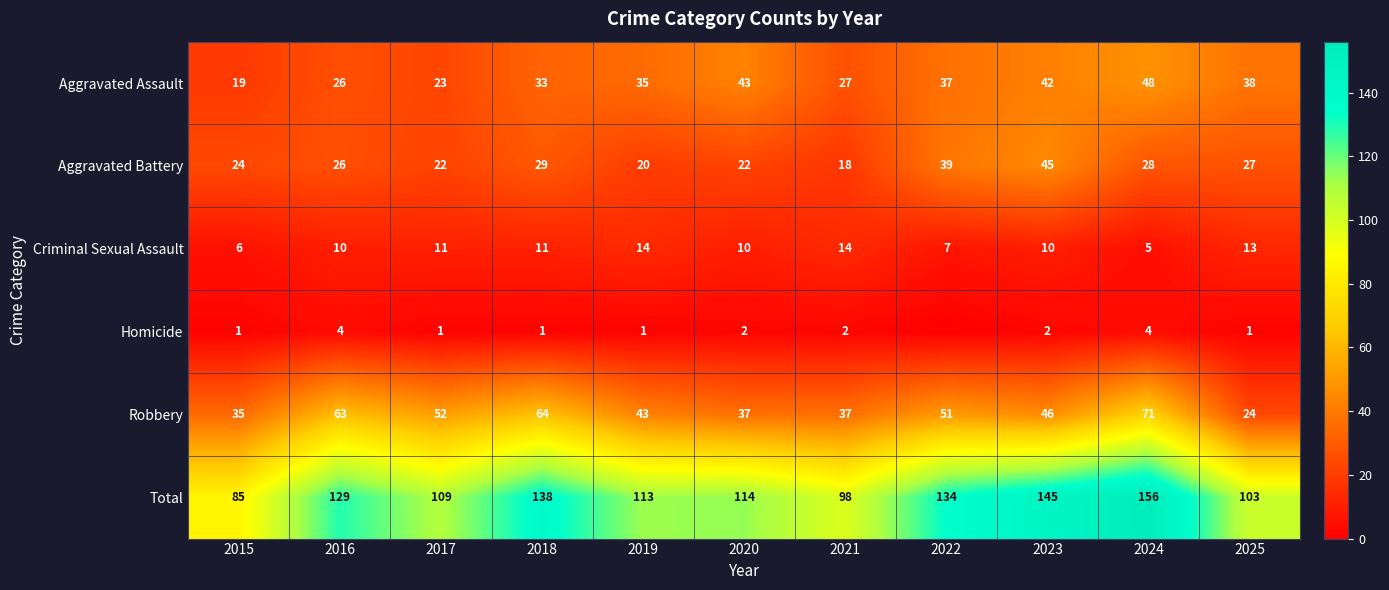

Count the number of data series in this chart.

6